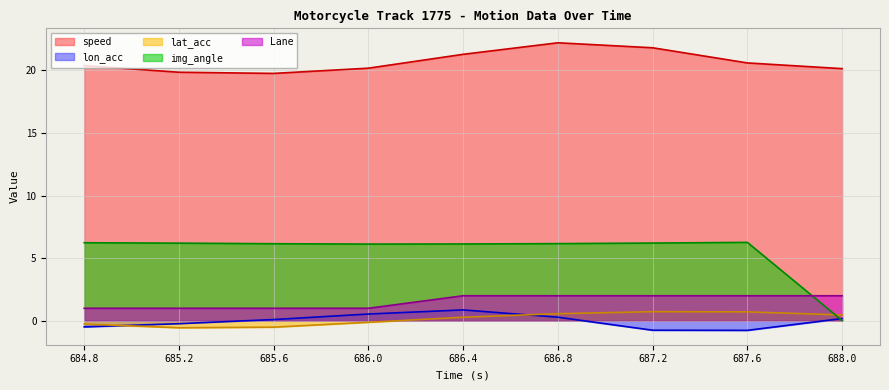

What is the smallest value displayed?

-0.8